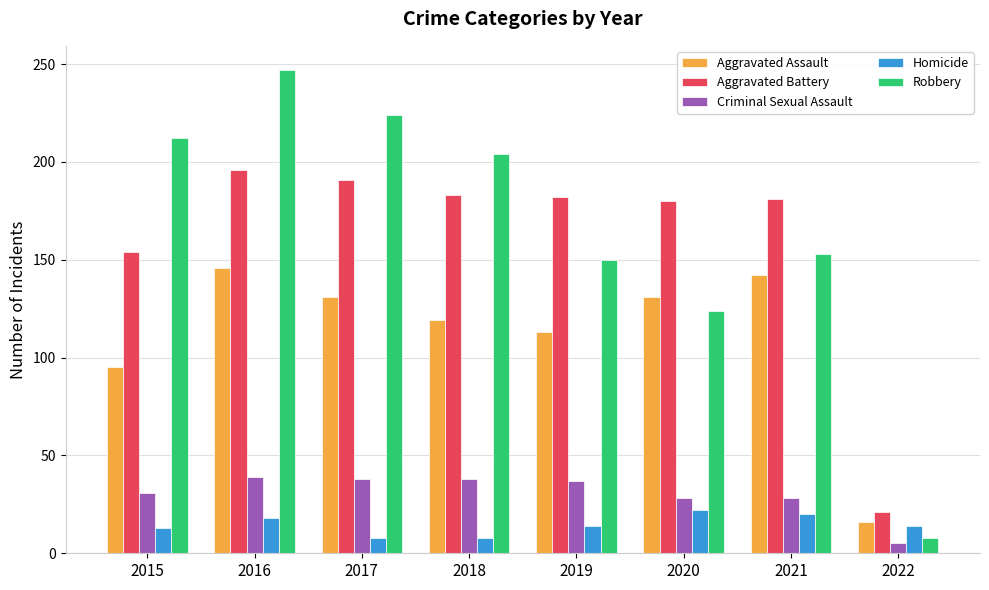

What is the spread (max minus min) of values at 2018?

196